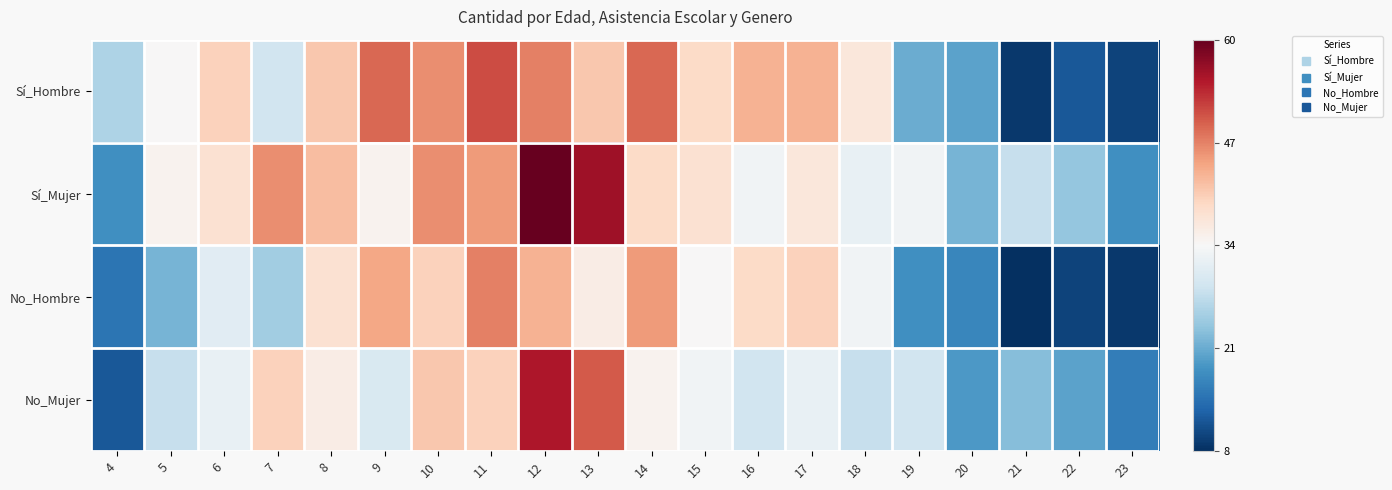

Which series has the largest total across all categories?

Sí_Mujer